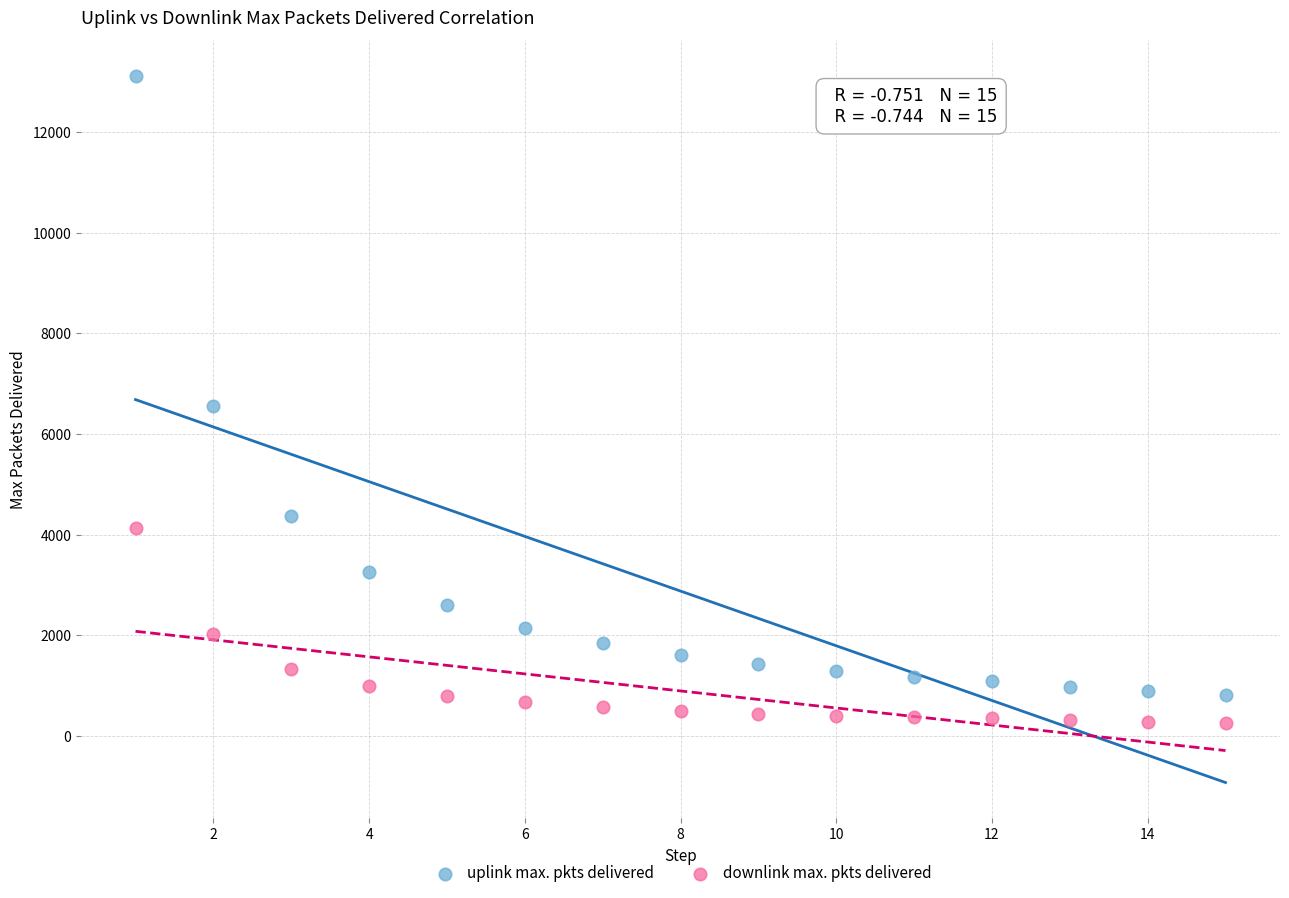

Which series has the largest Y range (max minus min)?

uplink max. pkts delivered